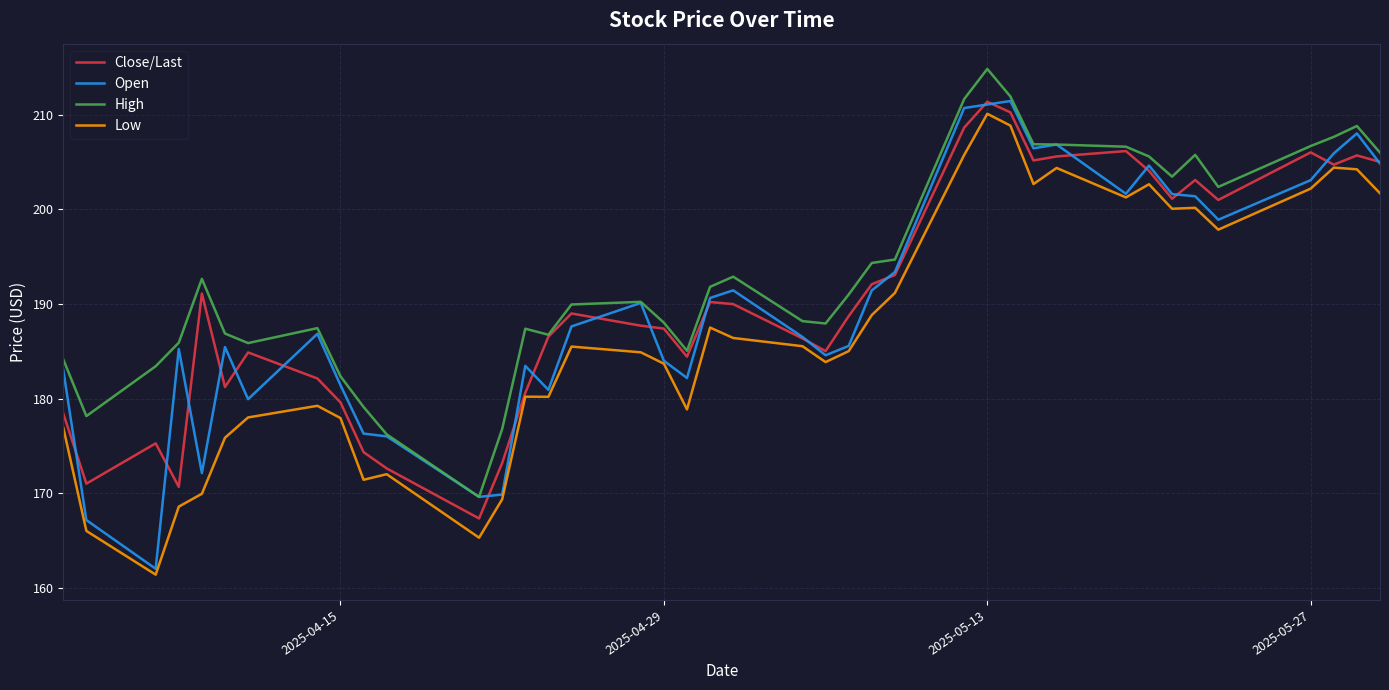

What is the average value of the Open series?

190.1